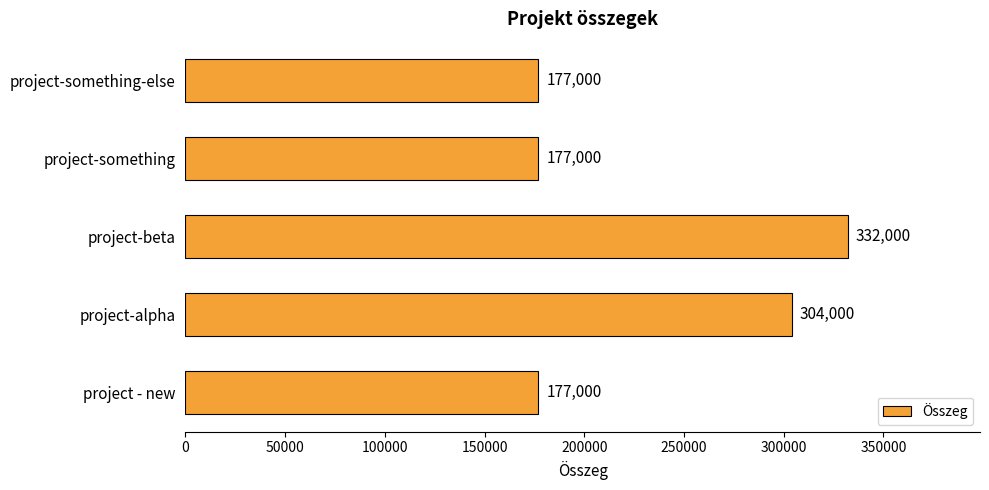

What is the sum of all values?

1167000